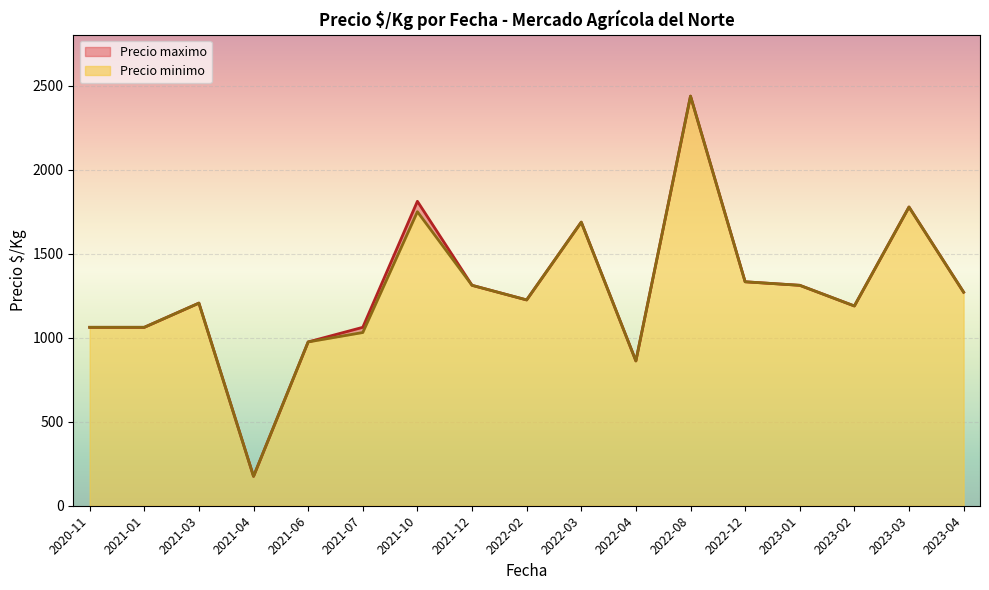

Which category has the lowest value in the Precio minimo series?

2021-04